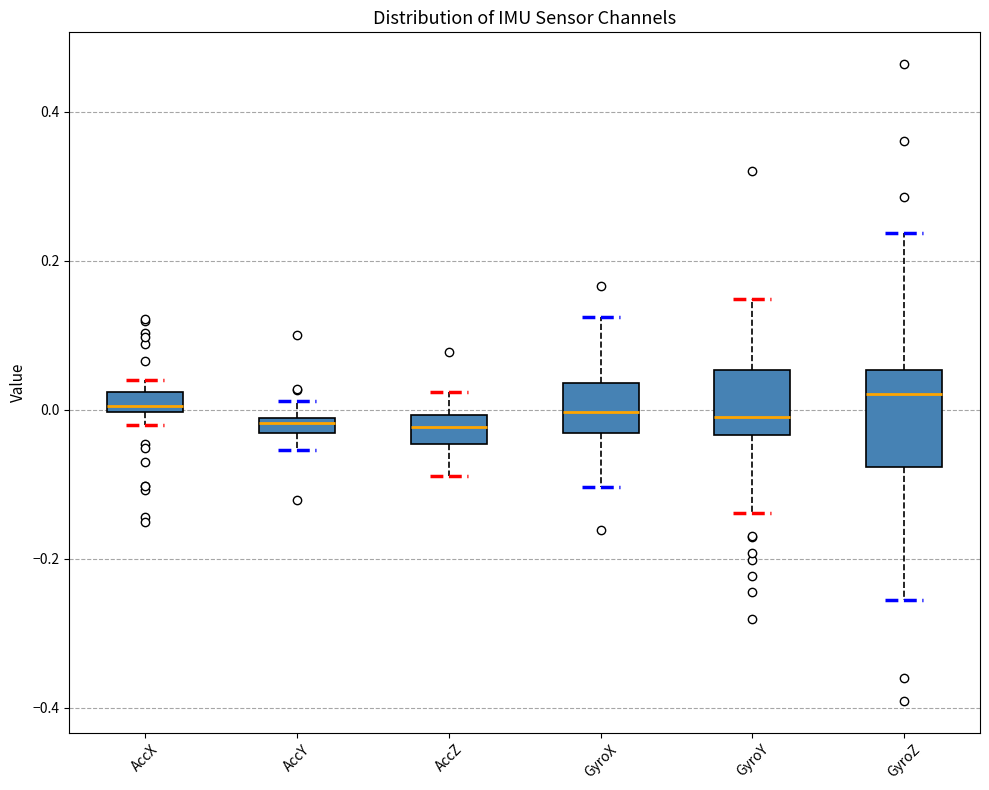

Which box is the tallest, from its lower edge to its upper edge?

GyroZ